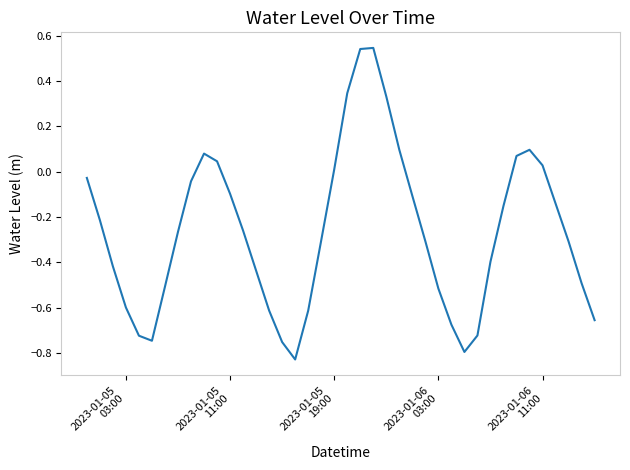

How many interior local peaks (higher than both neighbors) does the data have?

3